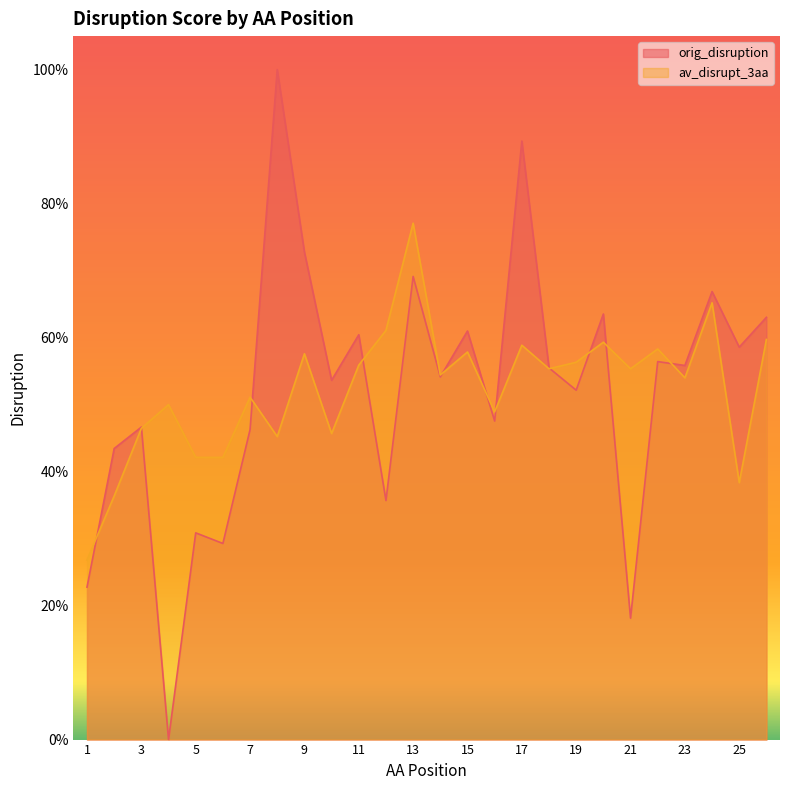

Which series ends up on top after the final intersection of av_disrupt_3aa and orig_disruption?

orig_disruption